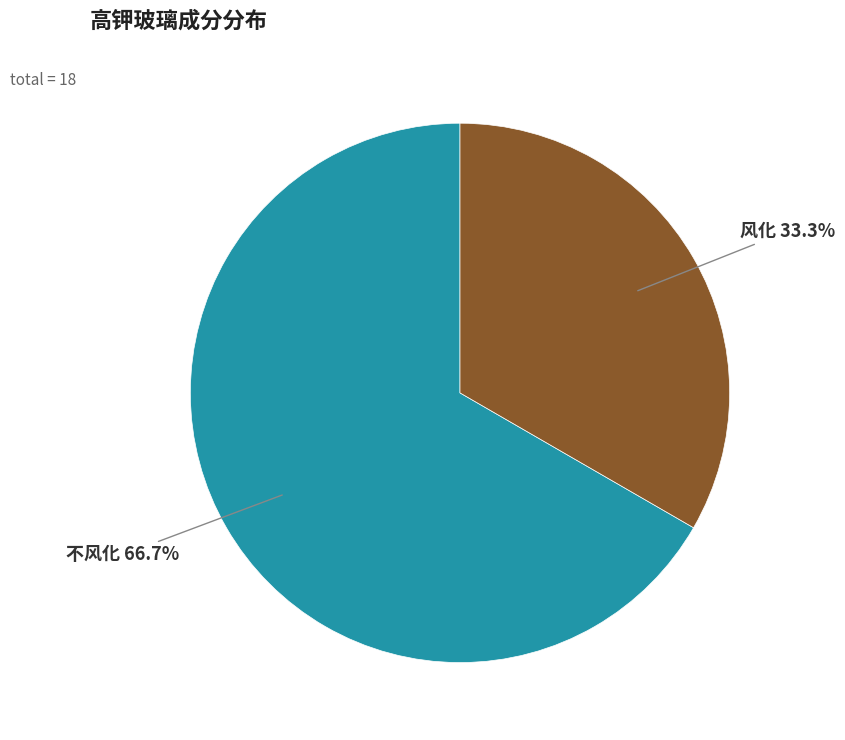

Count the number of slices in the pie.

2